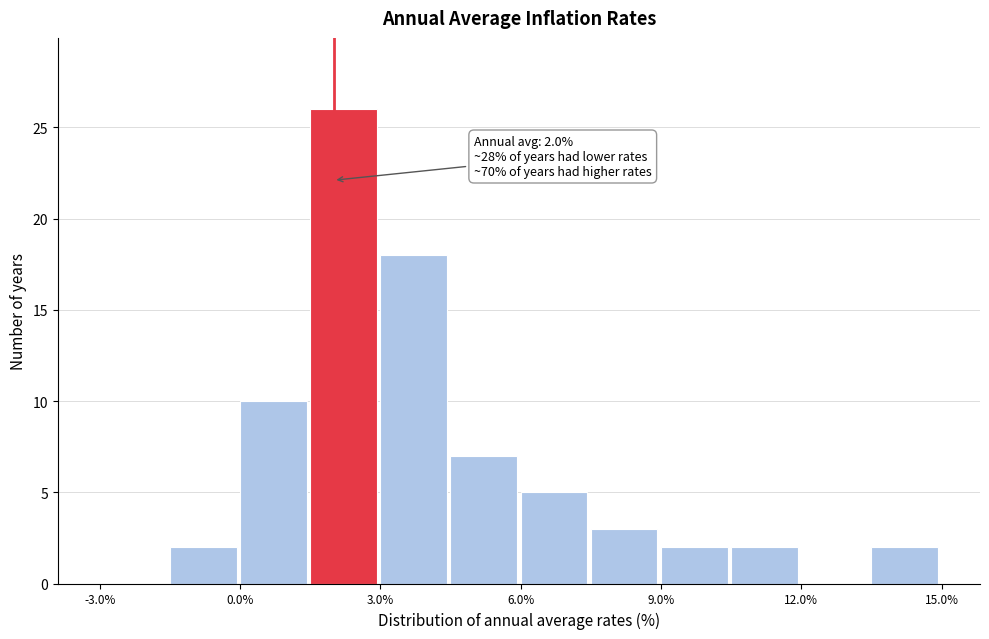

Around what value on the x-axis is the tallest bar? Give the approximate position of its centre, as read against the axis.

2.0